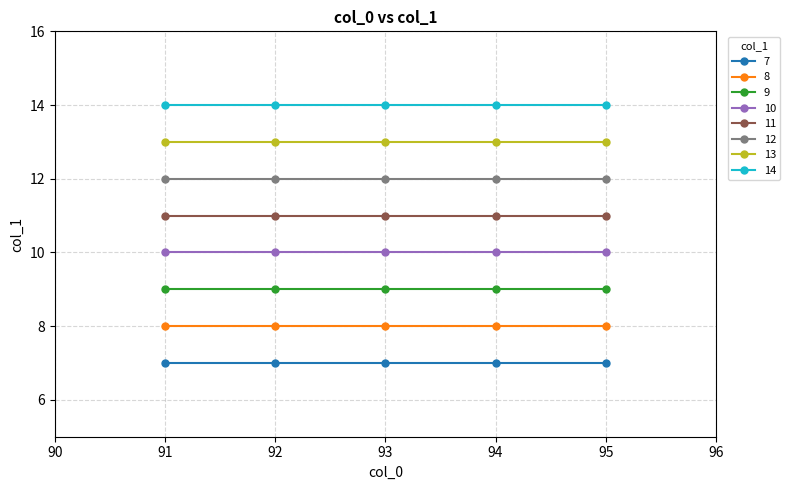

How many lines are shown in the chart?

8